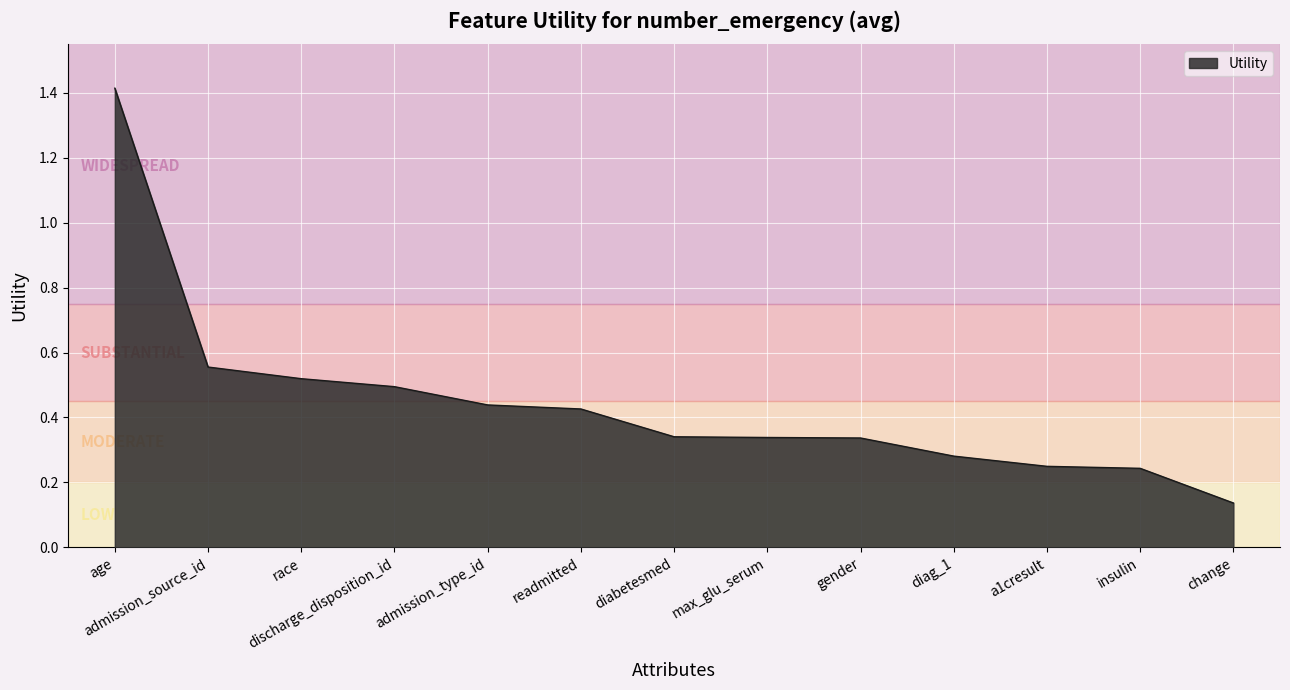

Between a1cresult and admission_source_id, which is larger?

admission_source_id